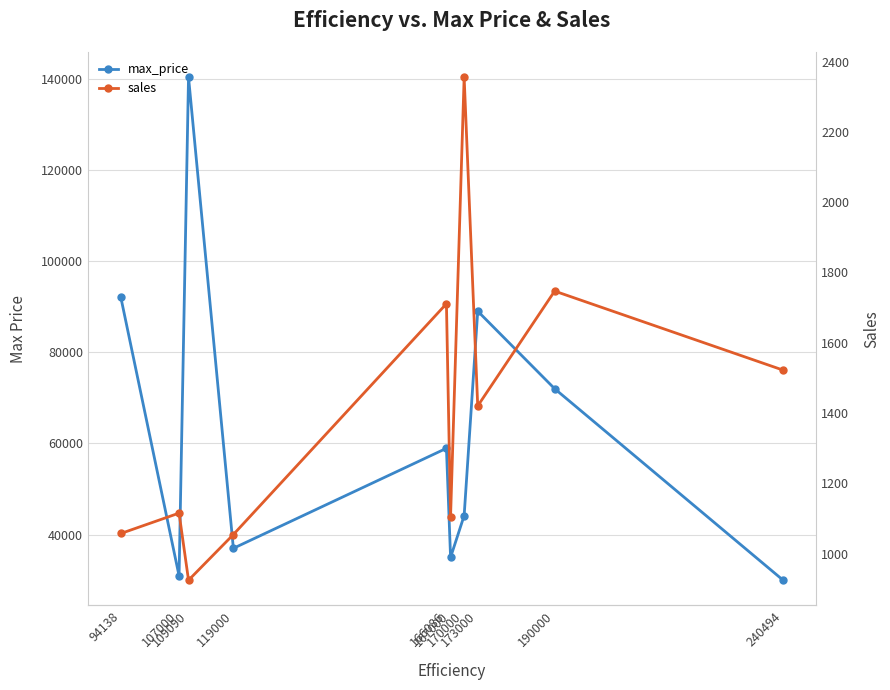

Reading left to right, what are all the values shown in this chart?

max_price: 94138=92000	107000=30950	109090=140319	119000=36990	166086=58921	167000=34999	170000=44160	173000=88995	190000=71990	240494=29995
sales: 94138=1057	107000=1115	109090=924	119000=1054	166086=1711	167000=1105	170000=2356	173000=1420	190000=1747	240494=1522